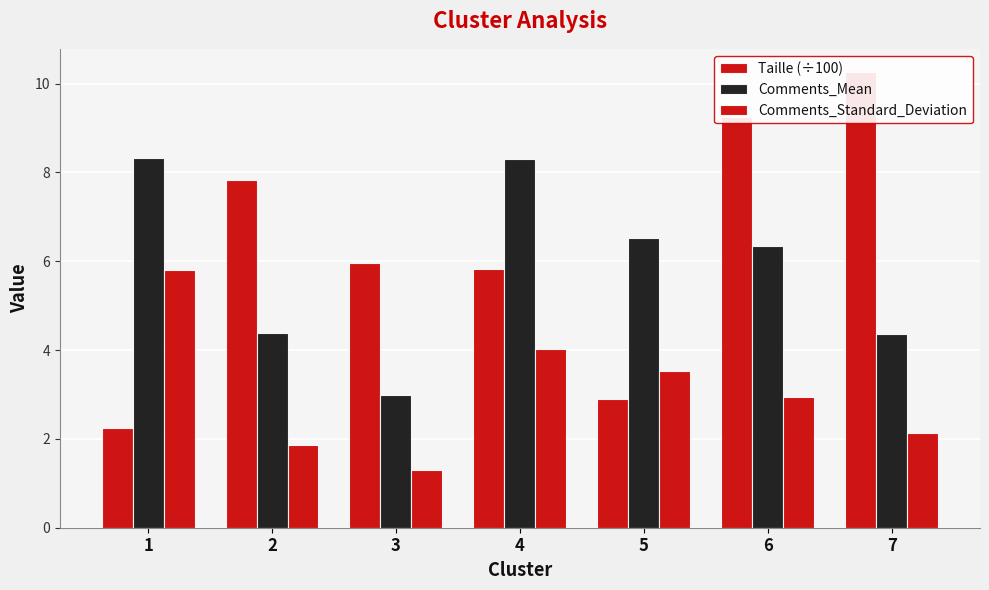

The value of Taille (÷100) at 4 is 9.5. True or false?

False